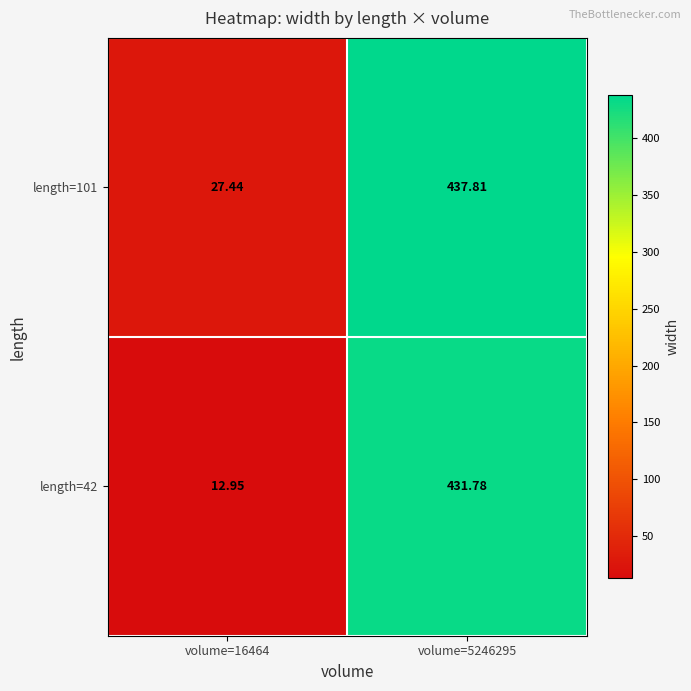

Is the value of length=101 at volume=16464 greater than the value of length=42 at volume=16464?

Yes